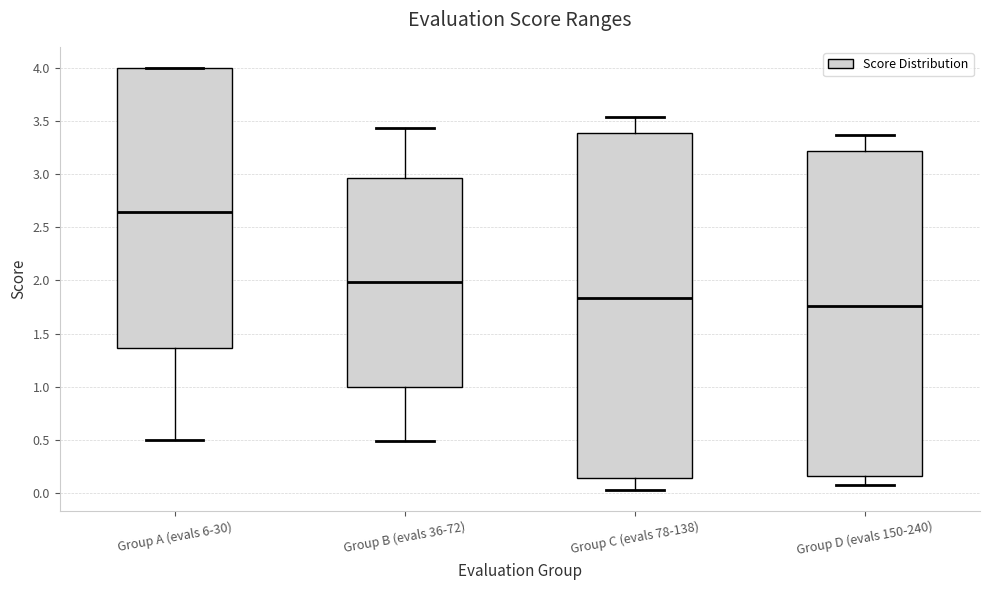

Reading left to right, read every box against the y-axis: the position of its median line, the range the box covers, and the ends of its whiskers. The values are not printed on the chart, so give them approximately, as read against the axis.

Group A (evals 6-30): median 2.65, box 1.35 to 4.00, whiskers 0.50 to 4.00
Group B (evals 36-72): median 2.00, box 1.00 to 2.95, whiskers 0.50 to 3.45
Group C (evals 78-138): median 1.85, box 0.15 to 3.40, whiskers 0.05 to 3.55
Group D (evals 150-240): median 1.75, box 0.15 to 3.20, whiskers 0.10 to 3.35